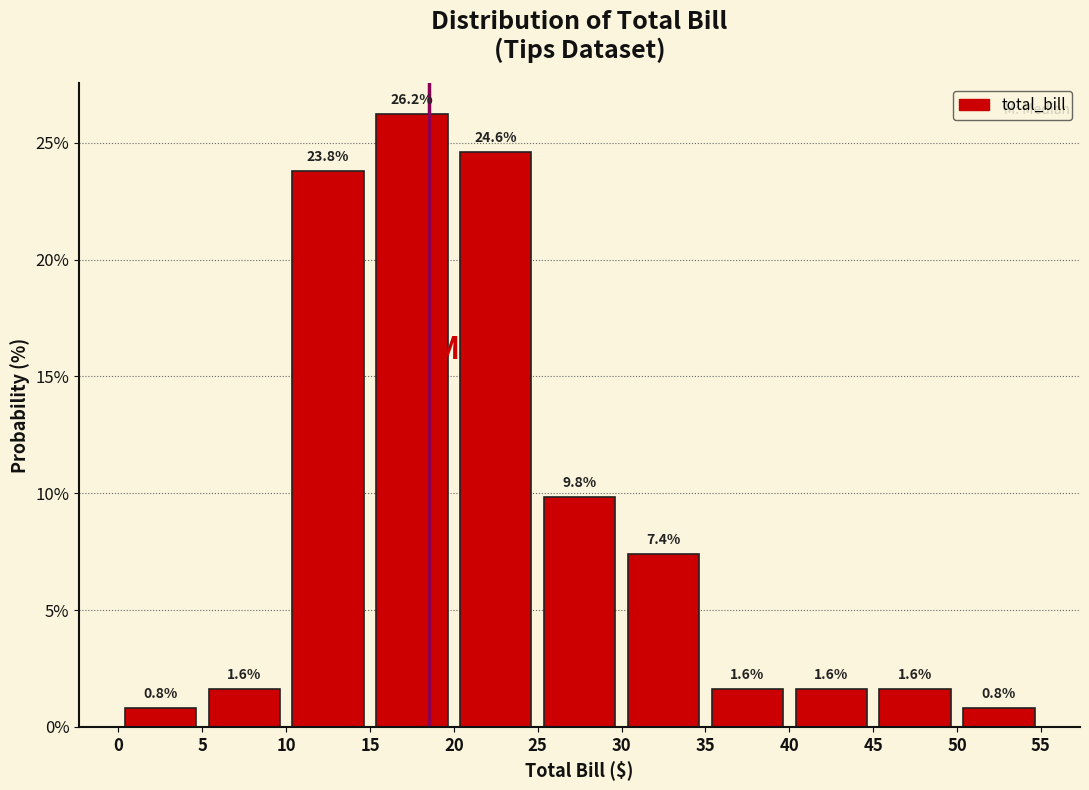

What is the height of the bar covering 40 to 45 on the x-axis?

1.6